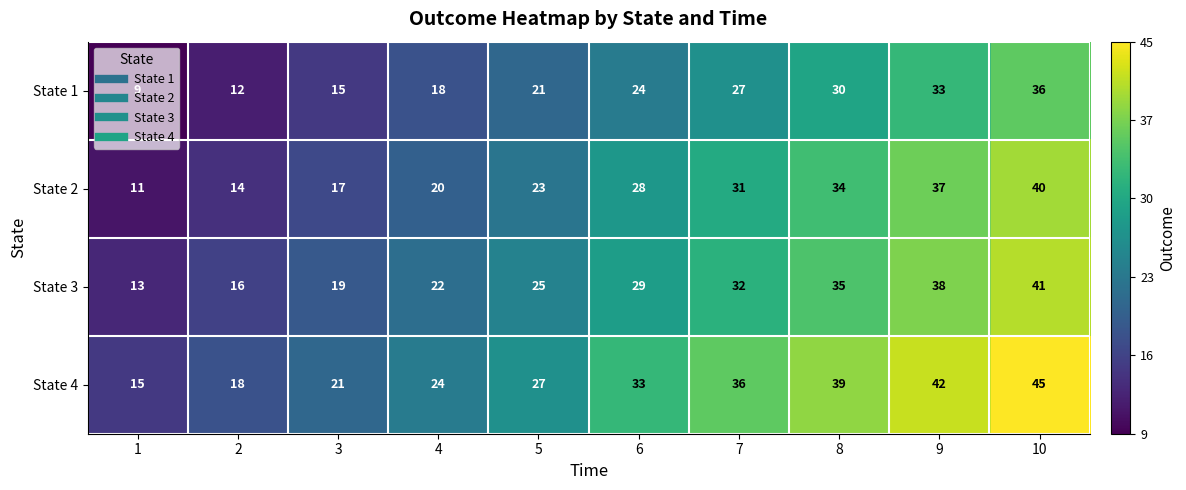

What is the approximate value of State 2 at 2, to the nearest 5?

15